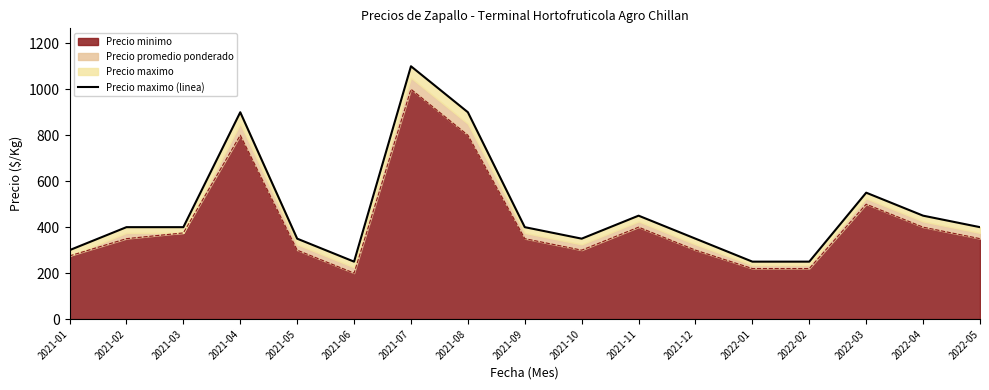

Where is Precio minimo nearest to the value 600?

2022-03